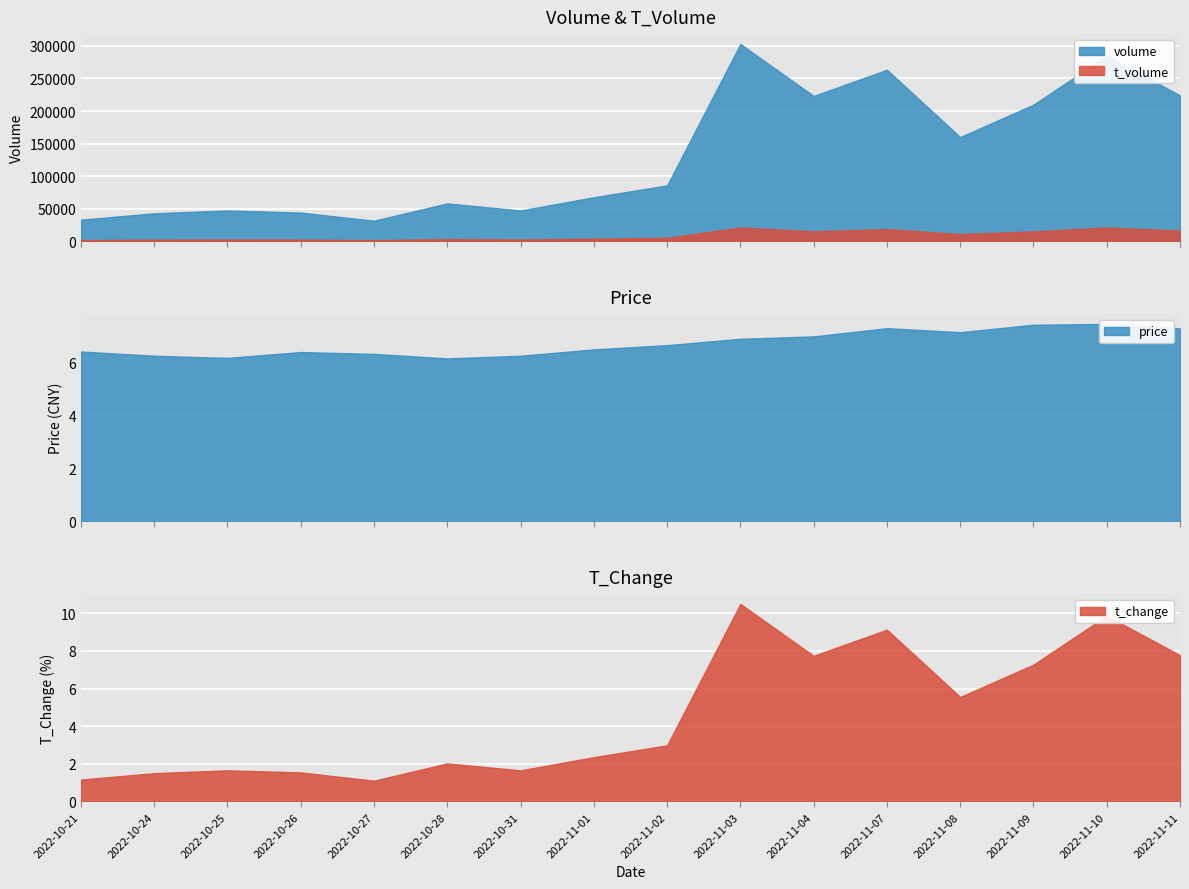

At which label does volume first exceed 85981?

2022-11-03